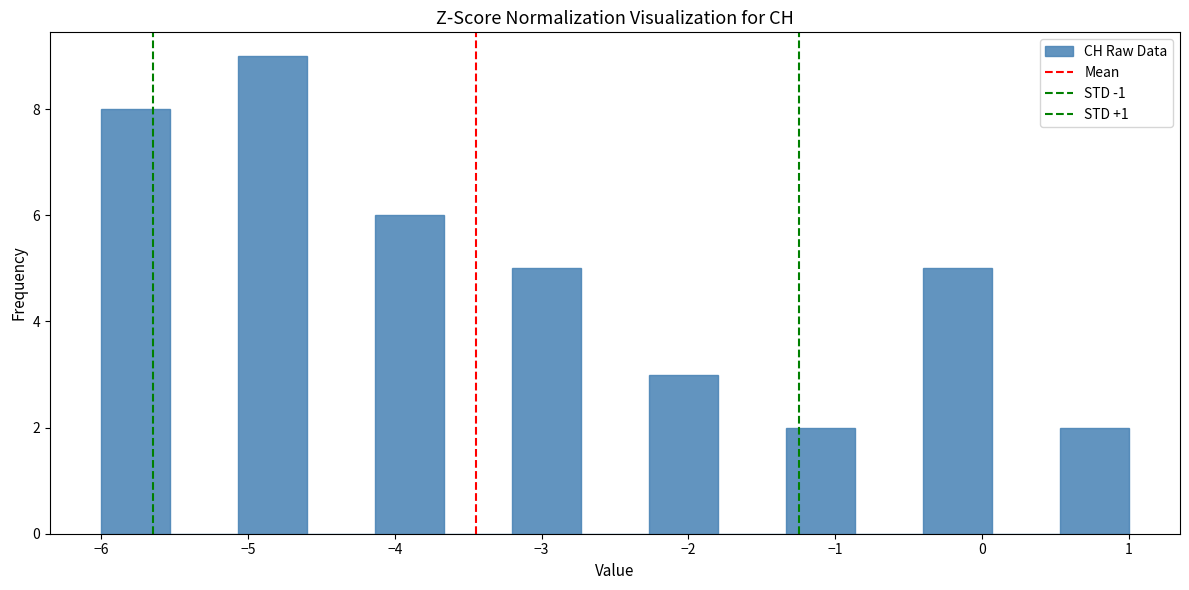

How tall is the bar that spans -0.4 to 0.1 on the x-axis? Neither the bar edges nor the heights are printed on the chart, so give them approximately, as read against the axes.

5